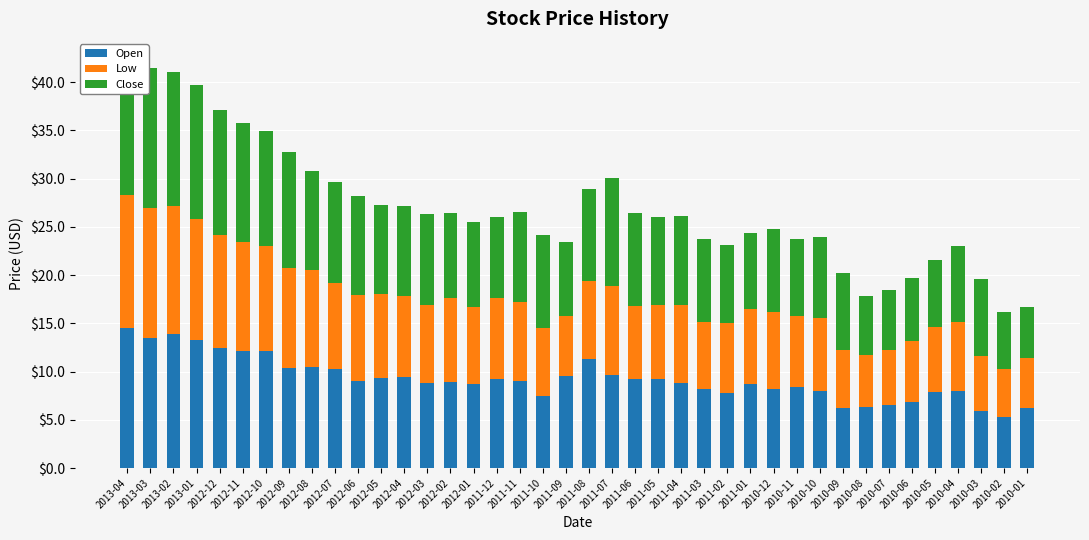

What is the difference between the maximum and second lowest values in the Open series?

8.7